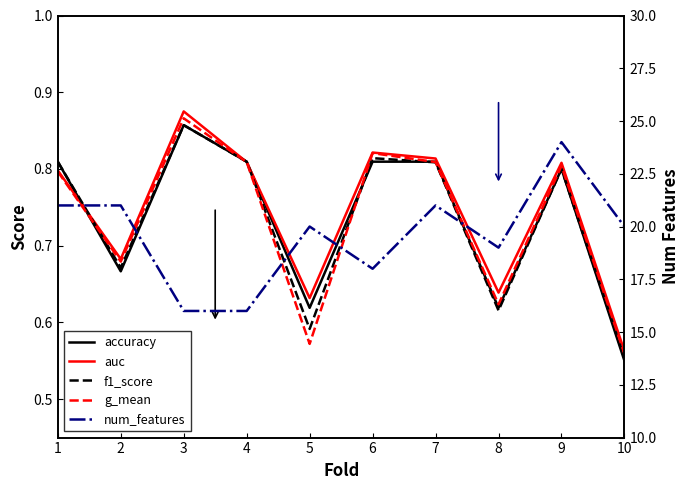

Is it true that accuracy equals 0.8 at 7?

True